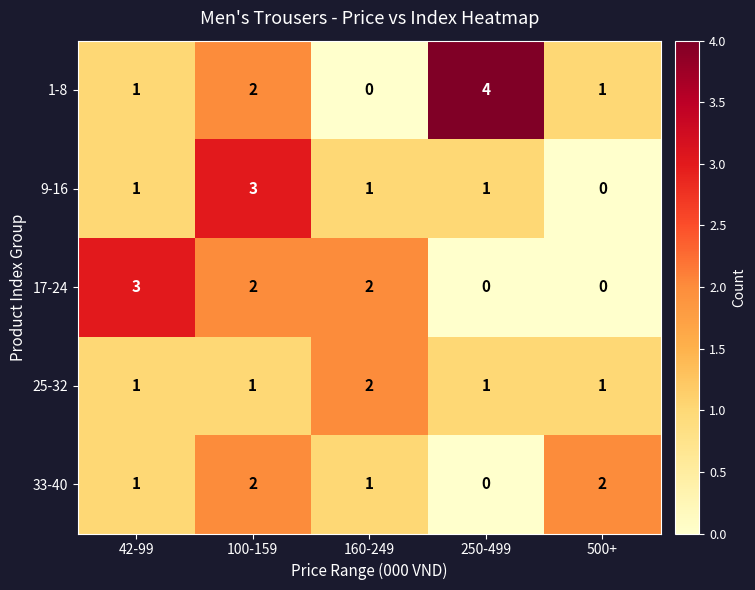

Reading left to right, transcribe all the data shown in this chart.

1-8: 42-99=1	100-159=2	160-249=0	250-499=4	500+=1
9-16: 42-99=1	100-159=3	160-249=1	250-499=1	500+=0
17-24: 42-99=3	100-159=2	160-249=2	250-499=0	500+=0
25-32: 42-99=1	100-159=1	160-249=2	250-499=1	500+=1
33-40: 42-99=1	100-159=2	160-249=1	250-499=0	500+=2